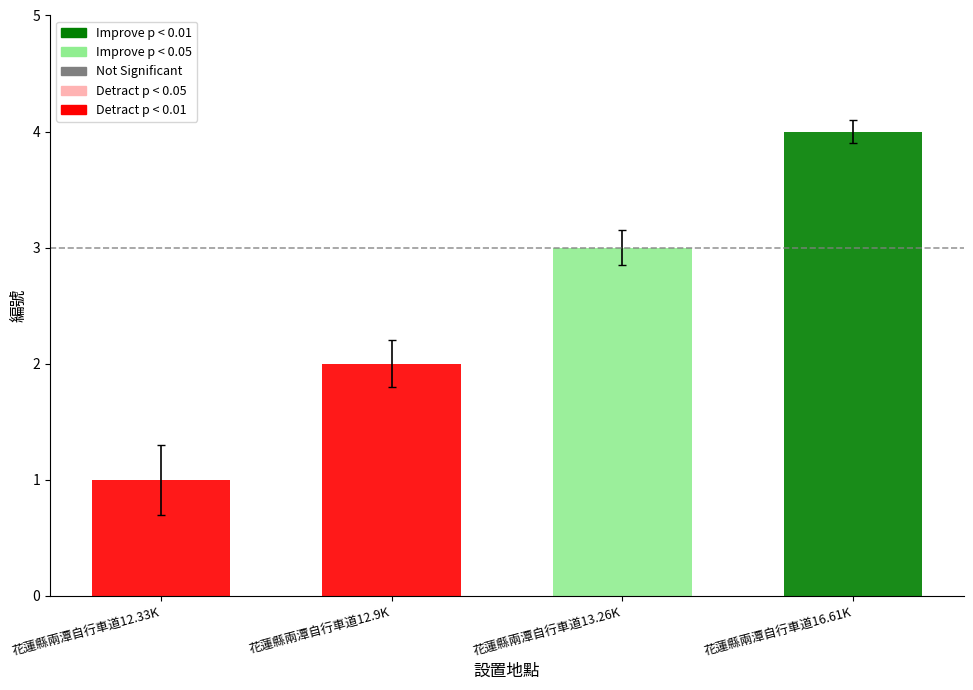

List the labels in order of value, largest first.

花蓮縣兩潭自行車道16.61K, 花蓮縣兩潭自行車道13.26K, 花蓮縣兩潭自行車道12.9K, 花蓮縣兩潭自行車道12.33K